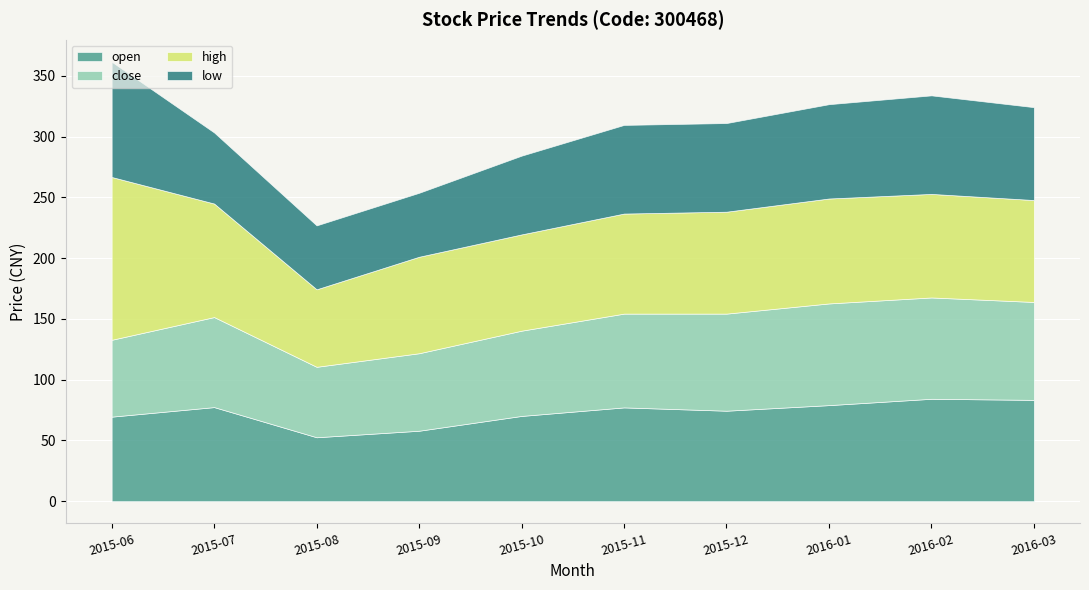

What is the total value across all series at 2015-08?

227.0